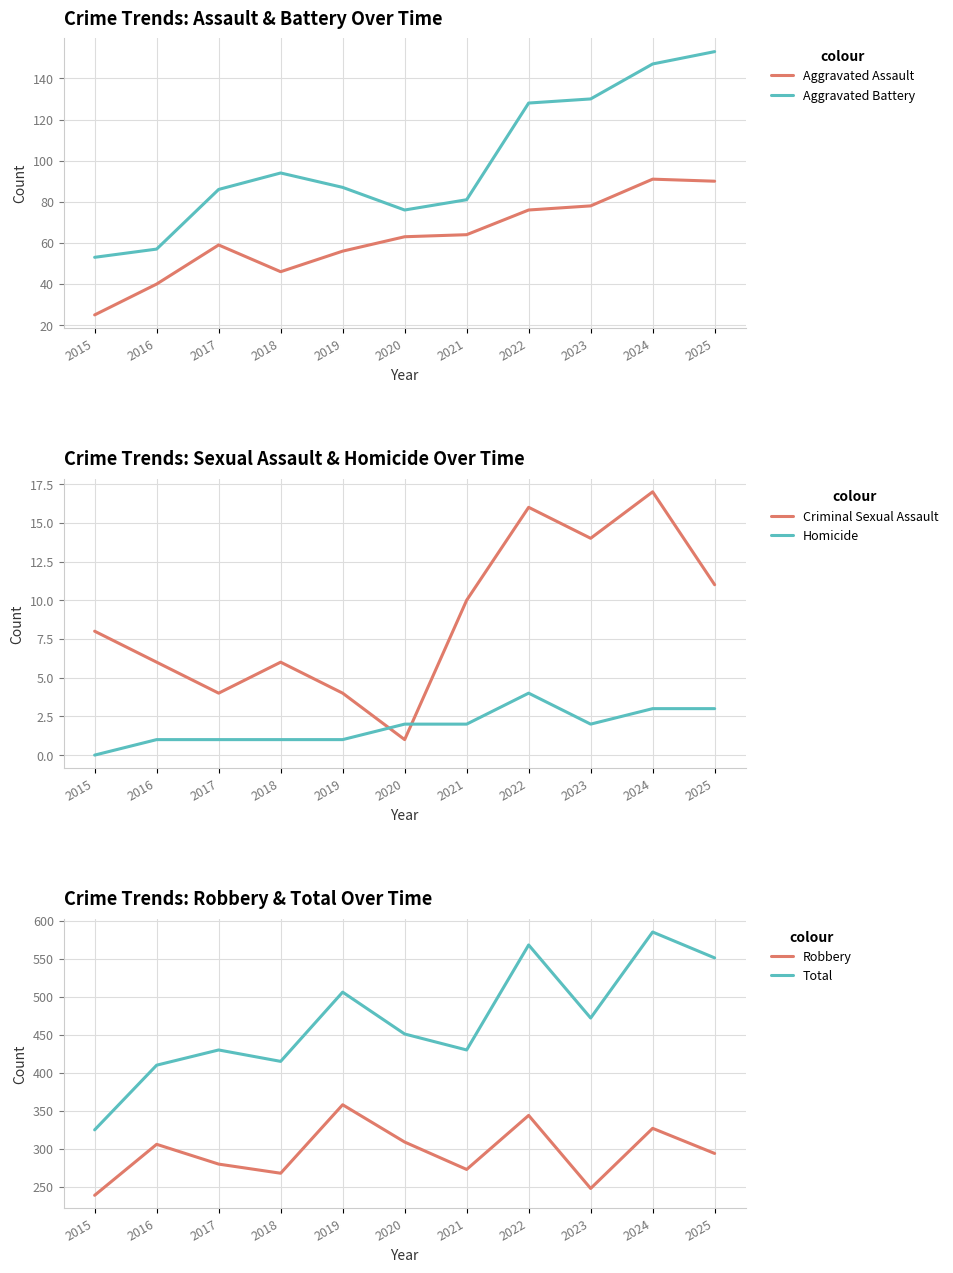

Count the number of data series in this chart.

6